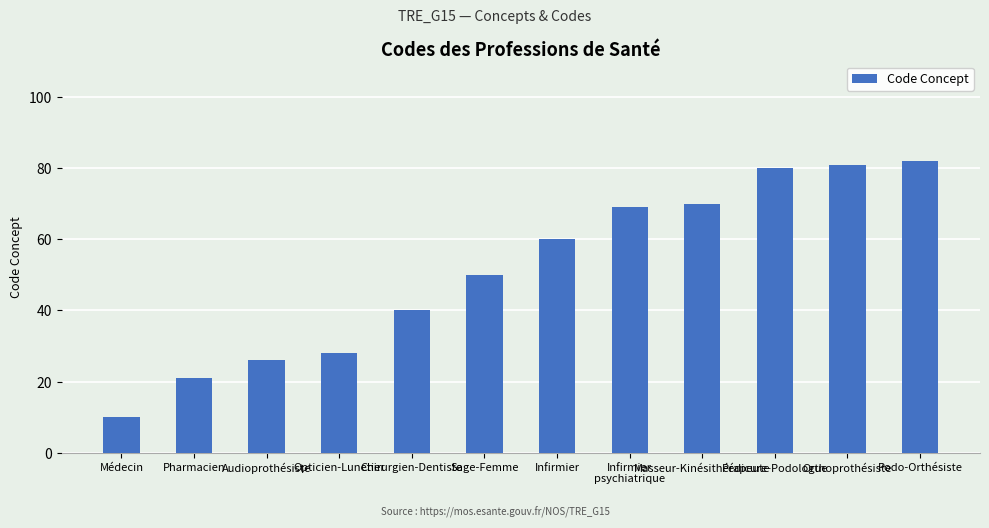

Are the bars grouped side by side (vs. stacked)?

No